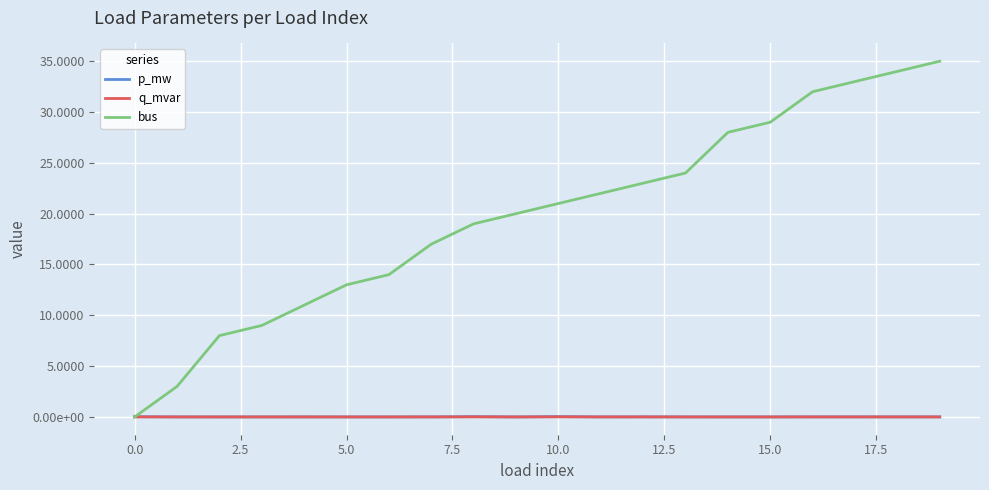

How many interior local valleys does the q_mvar series have?

6